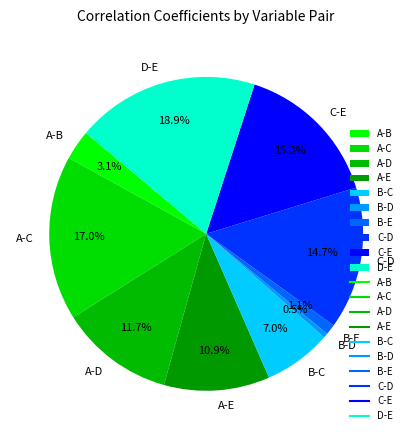

What portion of the pie excludes D-E?

81.1%